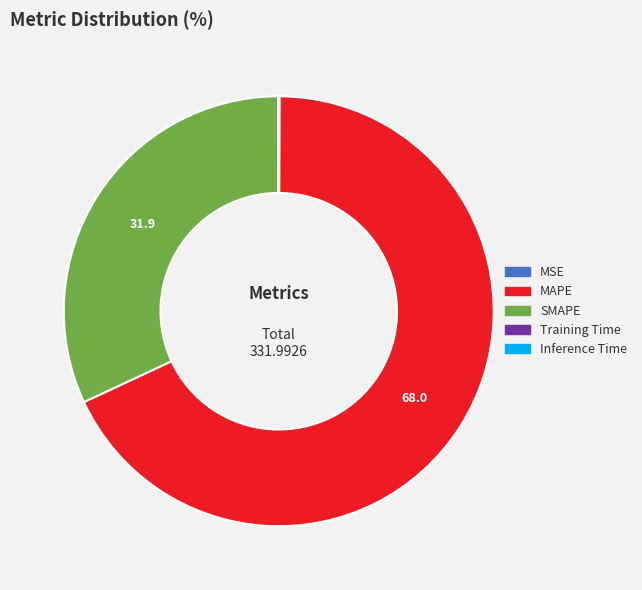

Approximately how many times larger is the value at MAPE compared to SMAPE?

2.1